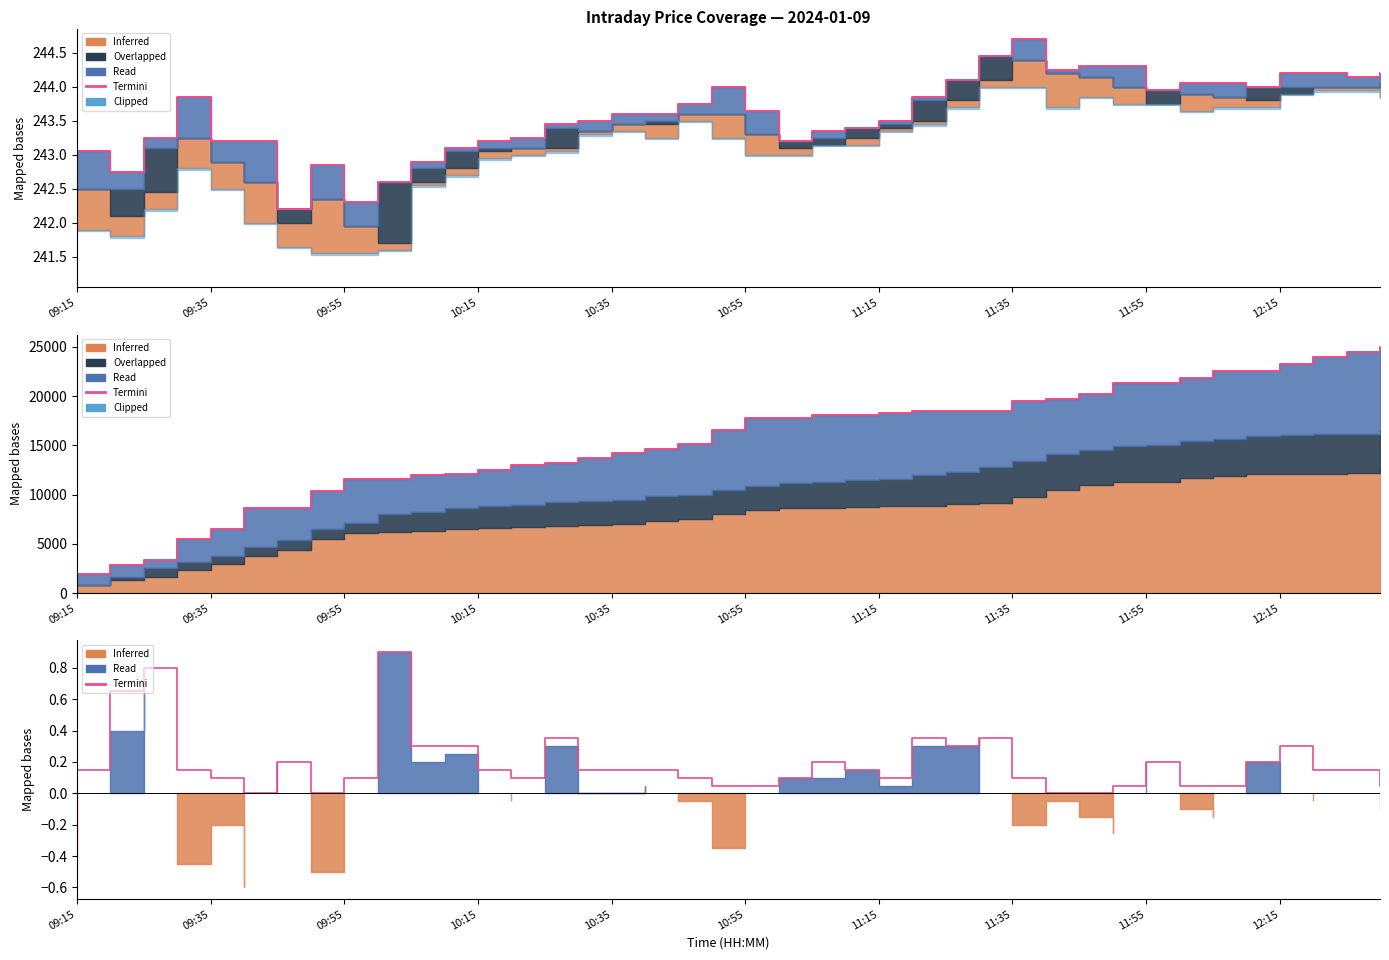

Reading right to left, what are all the values shown in this chart?

0.0	0.2	0.2	0.3	0.2	0.1	0.0	0.2	0.1	0.0	0.0	0.1	0.3	0.3	0.3	0.1	0.2	0.2	0.1	0.0	0.1	0.1	0.2	0.2	0.2	0.3	0.1	0.1	0.3	0.3	0.9	0.1	0.0	0.2	0.0	0.1	0.2	0.8	0.7	0.2